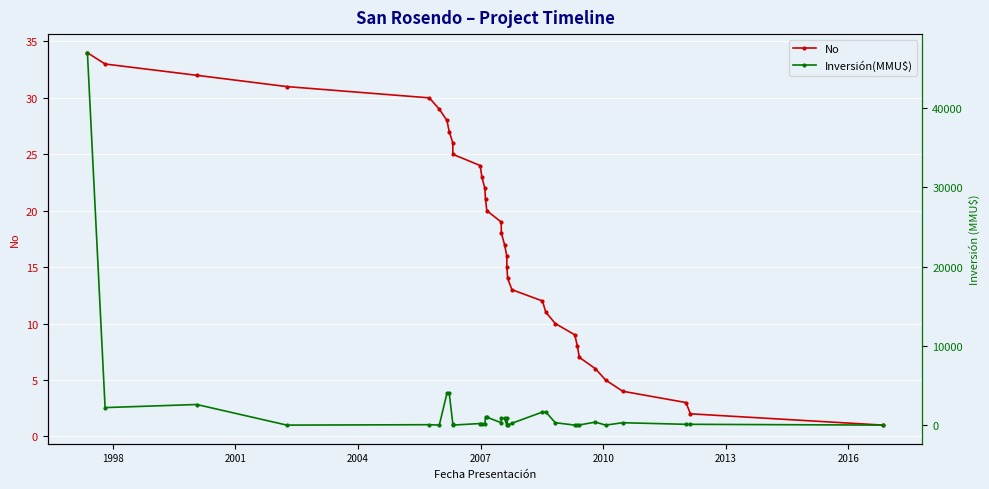

What is the value of the No point at the 10th from the left?

25